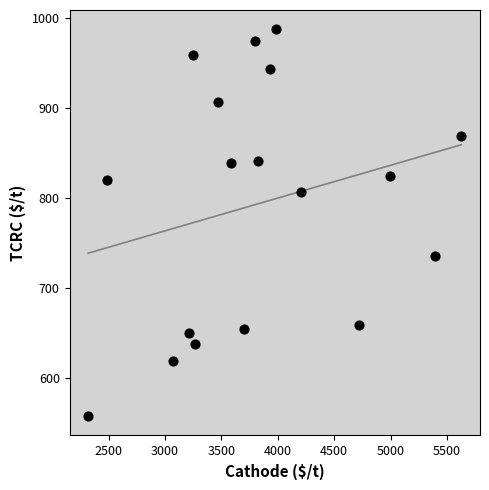

List the coordinates of all points as (X, Y) pairs, reading left to right.

(2318.0, 558.0)  (2487.0, 820.3)  (3073.1, 619.1)  (3215.7, 650.5)  (3245.0, 959.2)  (3266.8, 637.6)  (3470.1, 906.4)  (3586.9, 839.2)  (3697.3, 654.3)  (3797.2, 974.4)  (3821.5, 841.3)  (3933.2, 943.2)  (3985.9, 987.5)  (4204.3, 807.1)  (4718.8, 659.2)  (4993.2, 825.1)  (5395.4, 735.8)  (5627.8, 869.6)